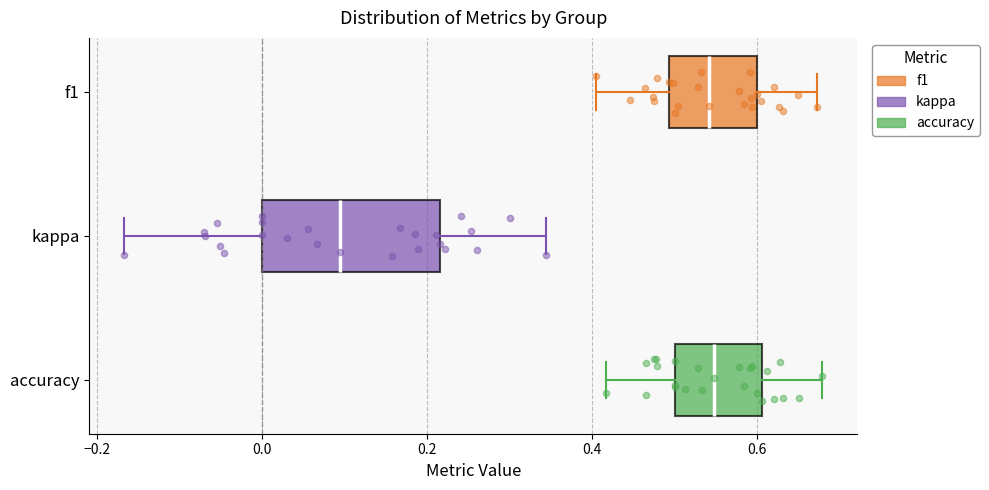

Comparing the boxes themselves (not the whiskers), which one is the widest?

kappa